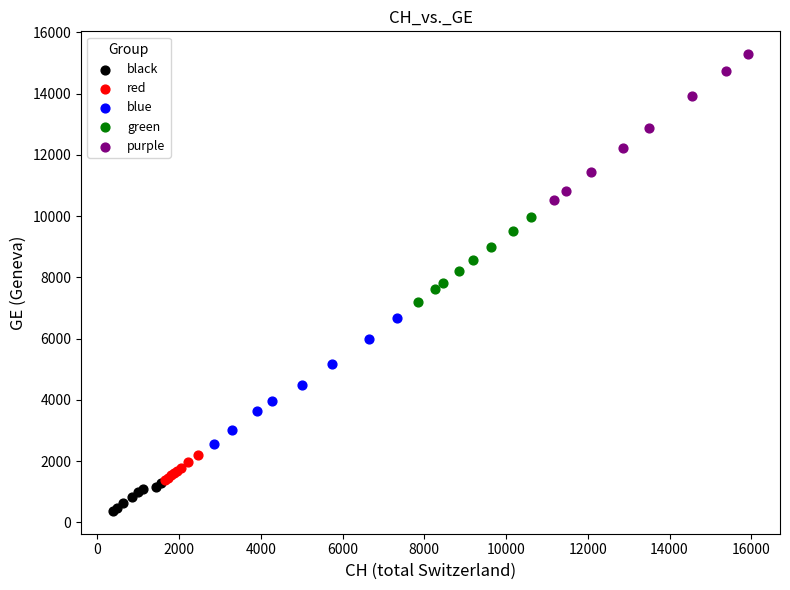

What are all the series names shown in the legend?

black, red, blue, green, purple